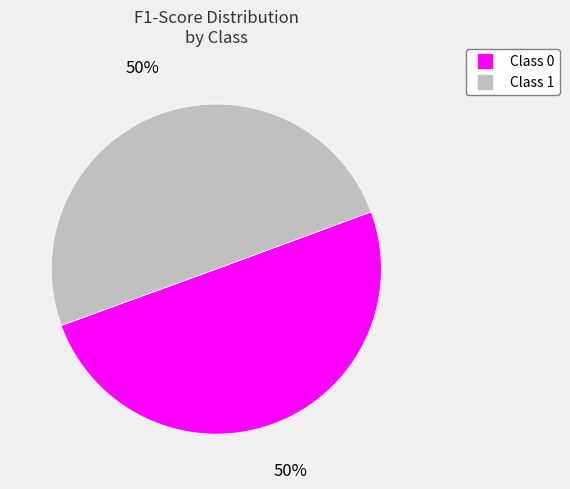

How many slices are in this pie chart?

2